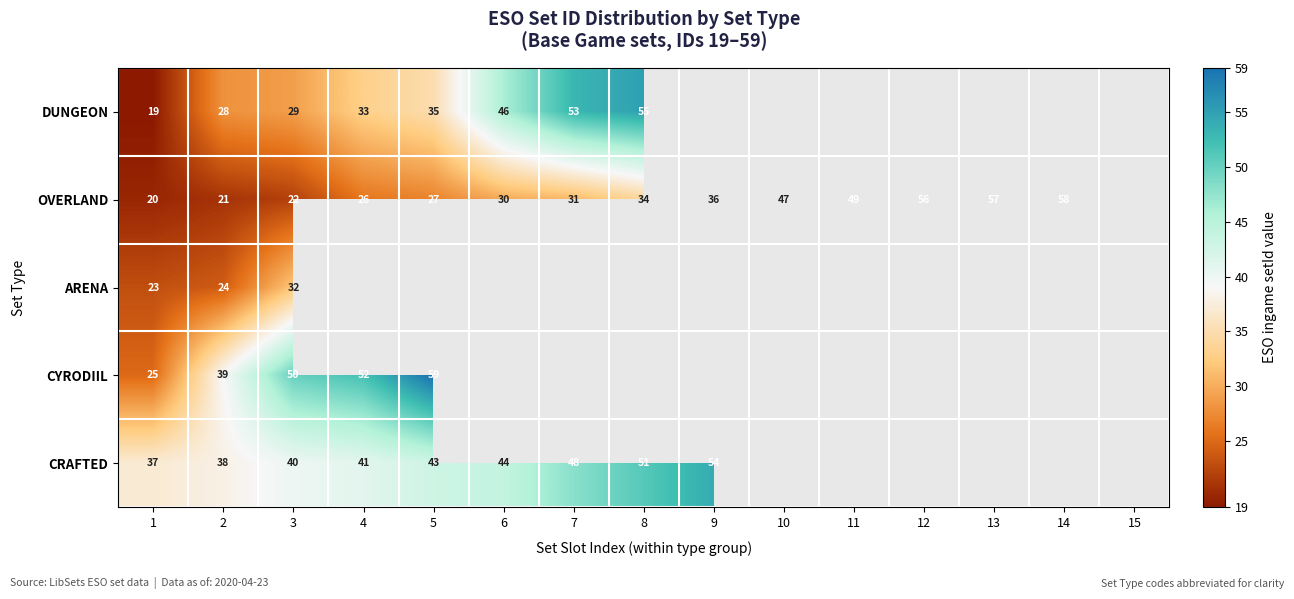

The ARENA series shows 32 at 1. True or false?

False